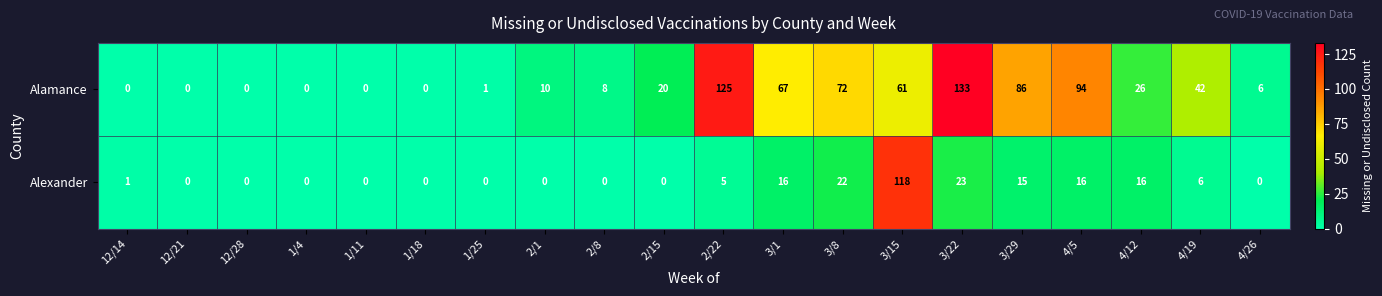

The Alamance series shows 133 at 3/22. True or false?

True